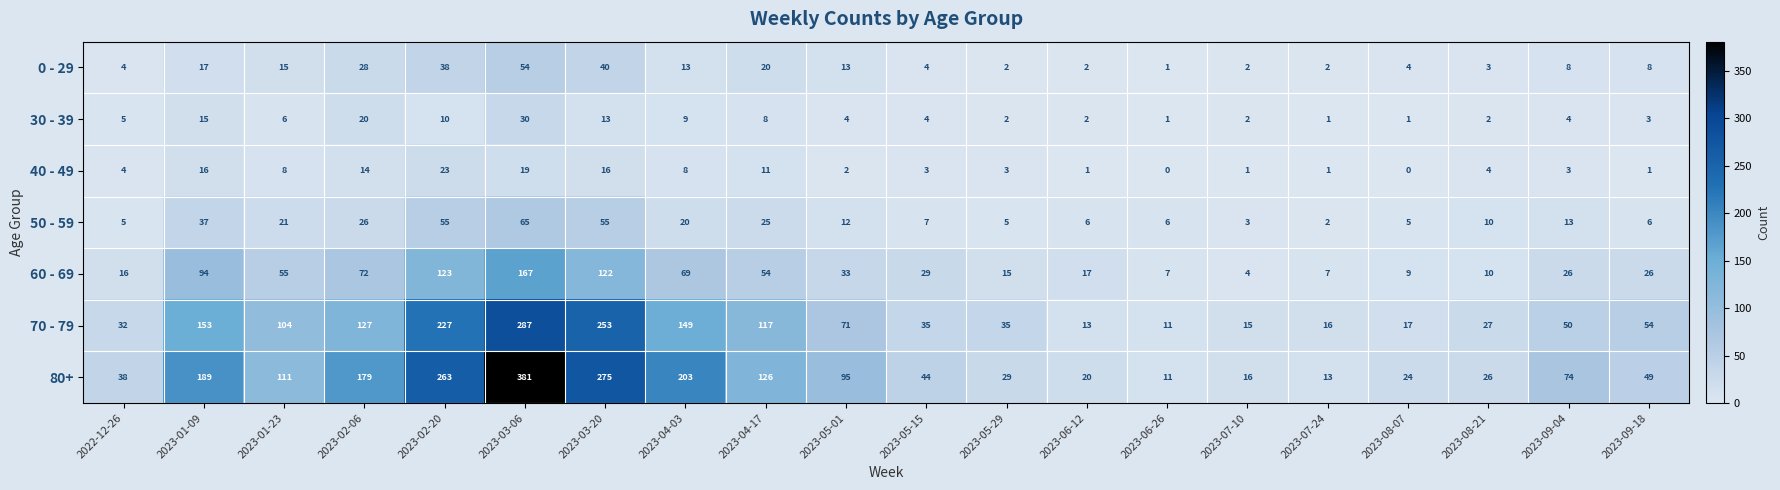

At how many categories does at least one series exceed 205?

3